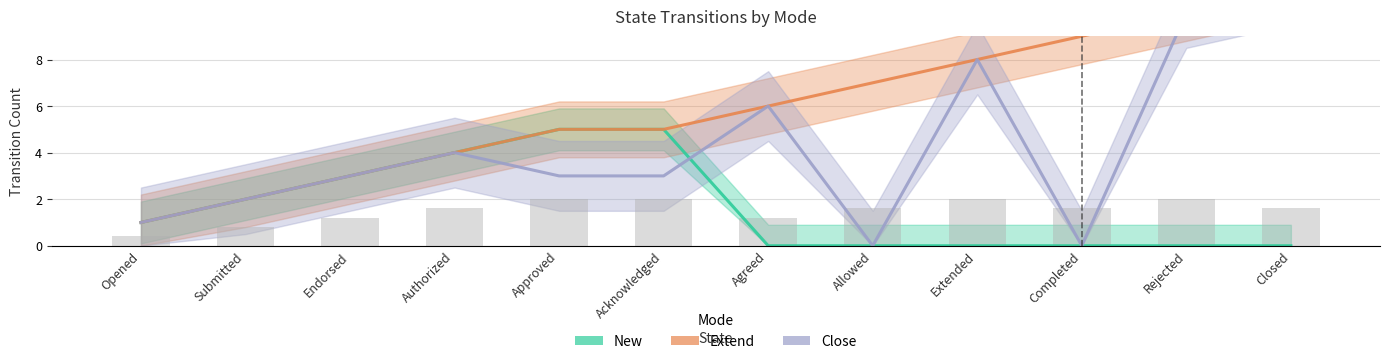

List the labels in order of Extend value, largest first.

Closed, Rejected, Completed, Extended, Allowed, Agreed, Approved, Acknowledged, Authorized, Endorsed, Submitted, Opened